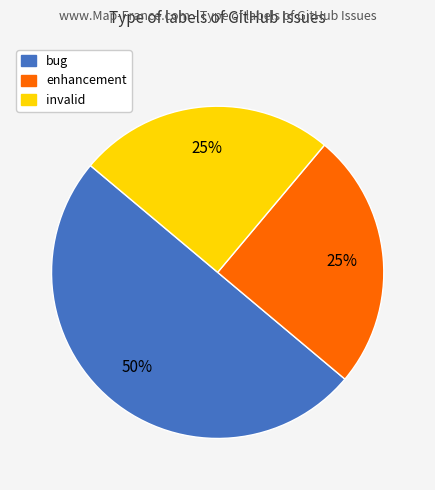

What is the ratio of the value at invalid to the value at bug?

0.5